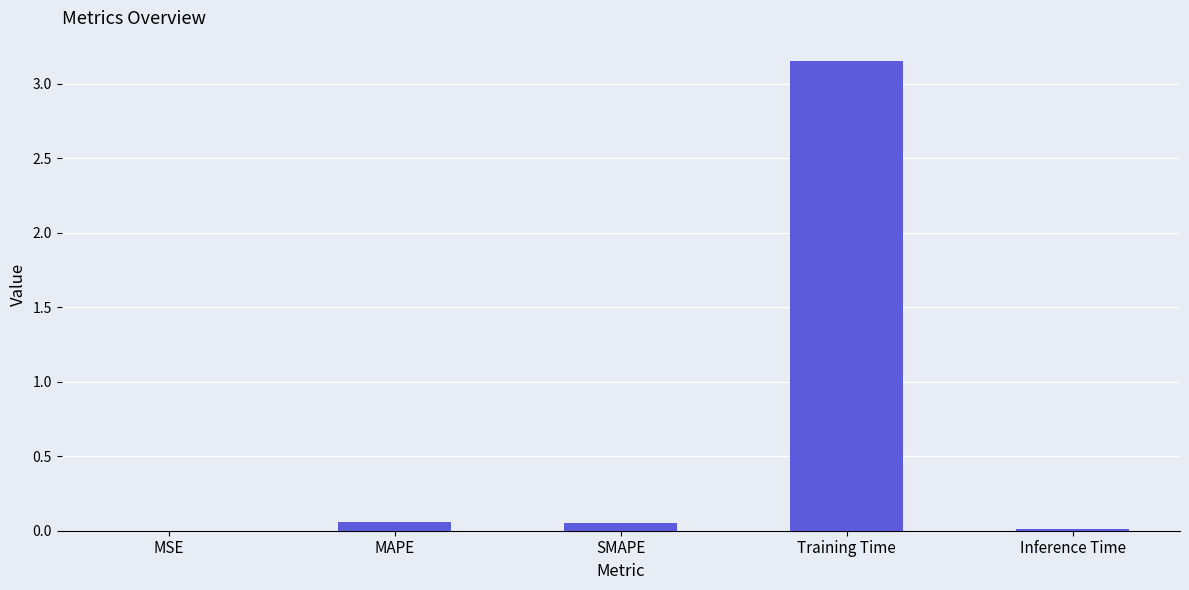

Which has a higher value, MSE or SMAPE?

SMAPE